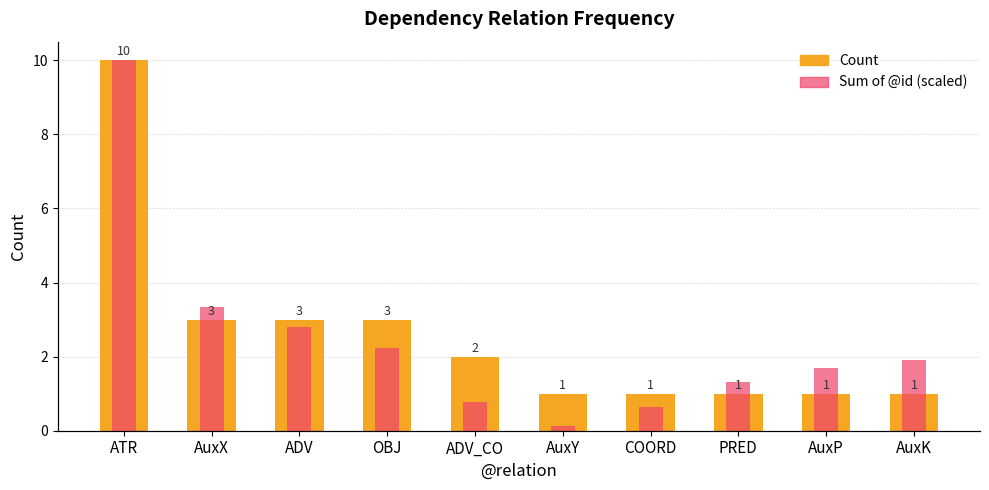

At which category is the sum across all series the highest?

ATR